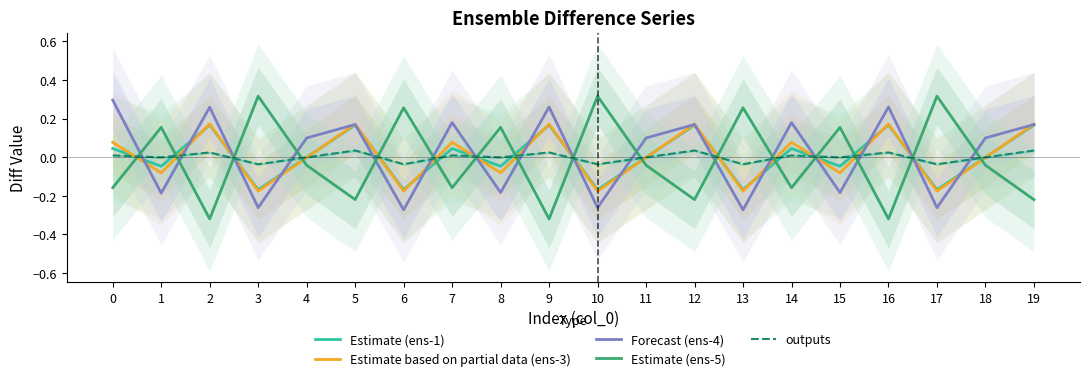

Where is the first local maximum for Estimate (ens-1)?

2